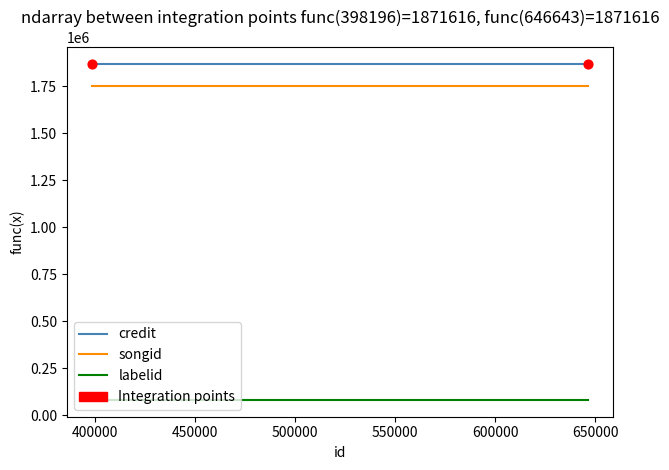

What is the greatest value displayed?

1871616